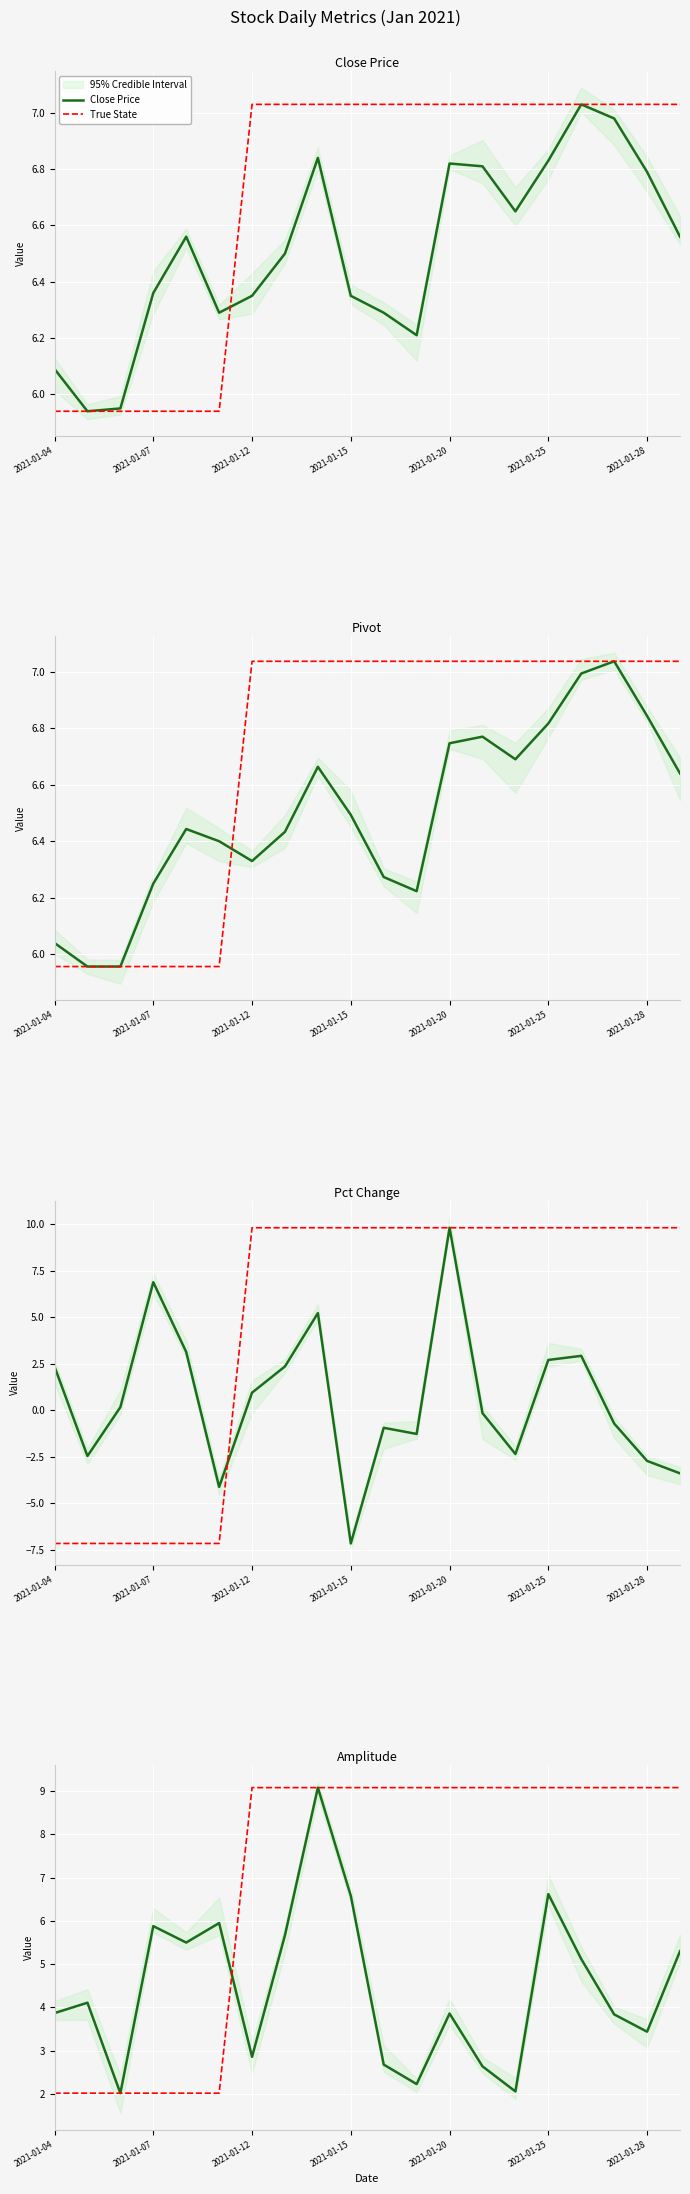

Between 7 and 2021-01-25, which is larger?

7